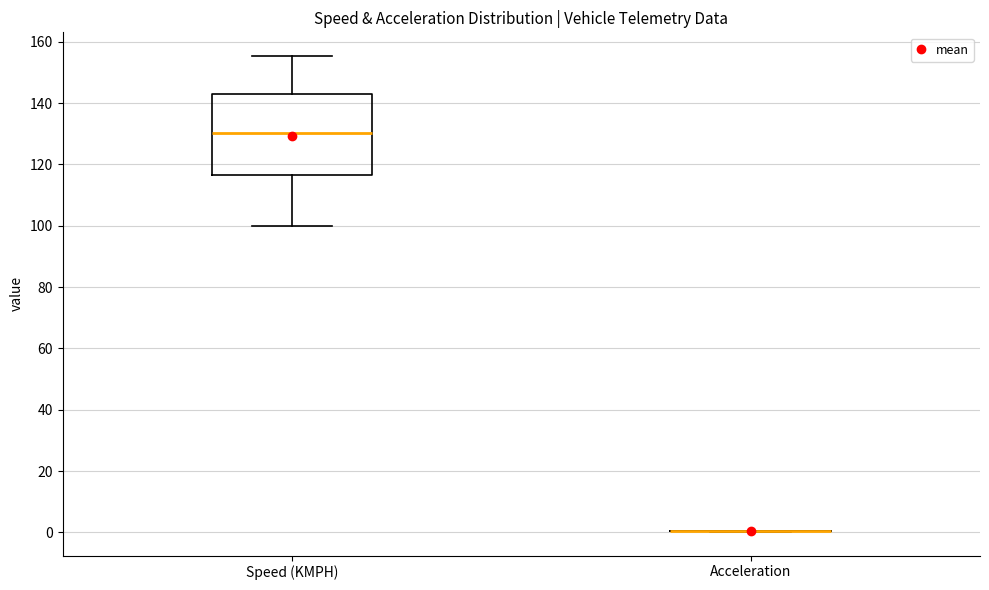

Reading left to right, transcribe this box plot: for each box, give where its median line is, the range the box spans, and where its two whiskers end, as read against the y-axis. The values are not printed on the chart, so give them approximately, as read against the axis.

Speed (KMPH): median 130, box 116 to 144, whiskers 100 to 156
Acceleration: box collapsed to a line at 0, whiskers 0 to 0